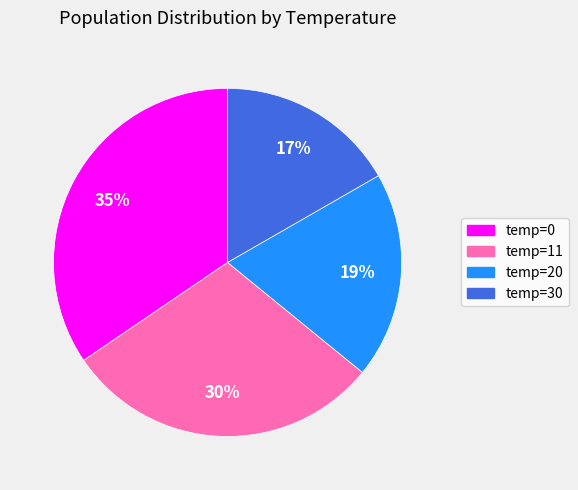

Does any single category account for the majority?

No